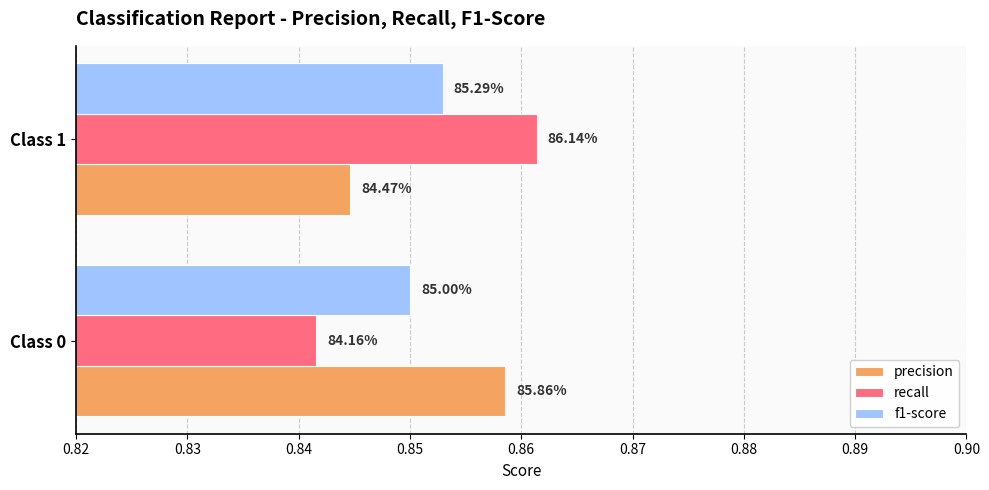

Which series has the widest spread of values?

recall